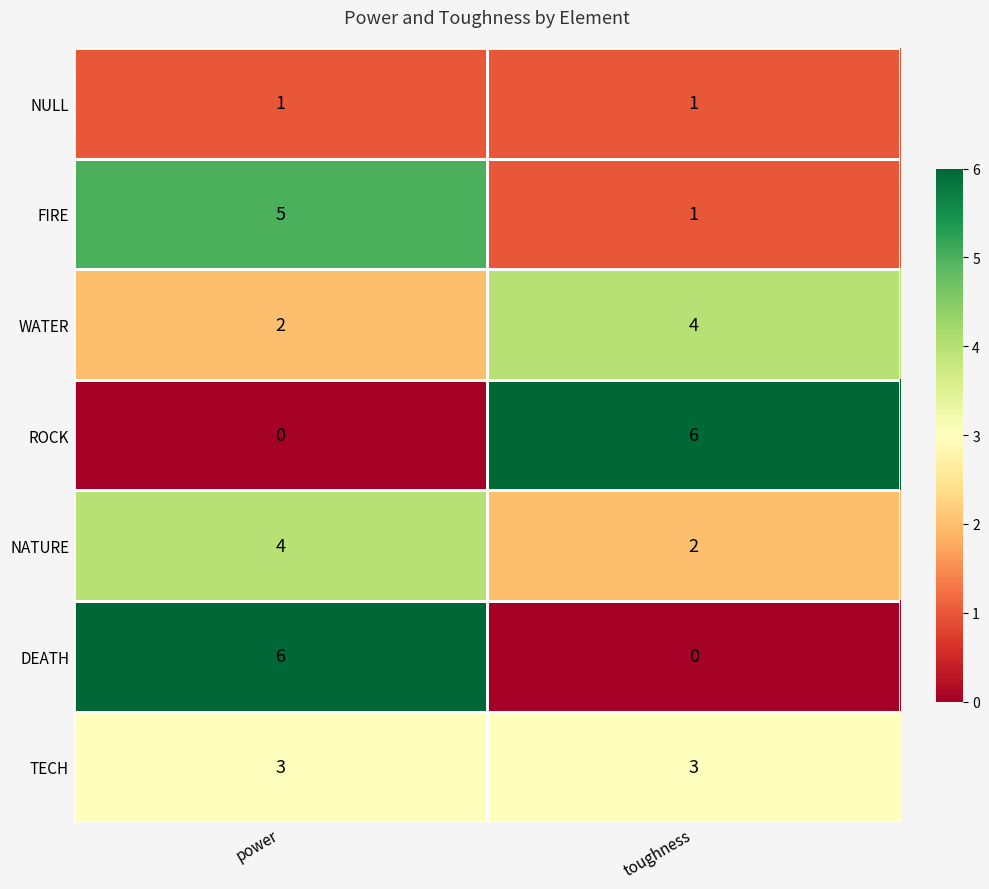

At which label is ROCK closest to 3?

power